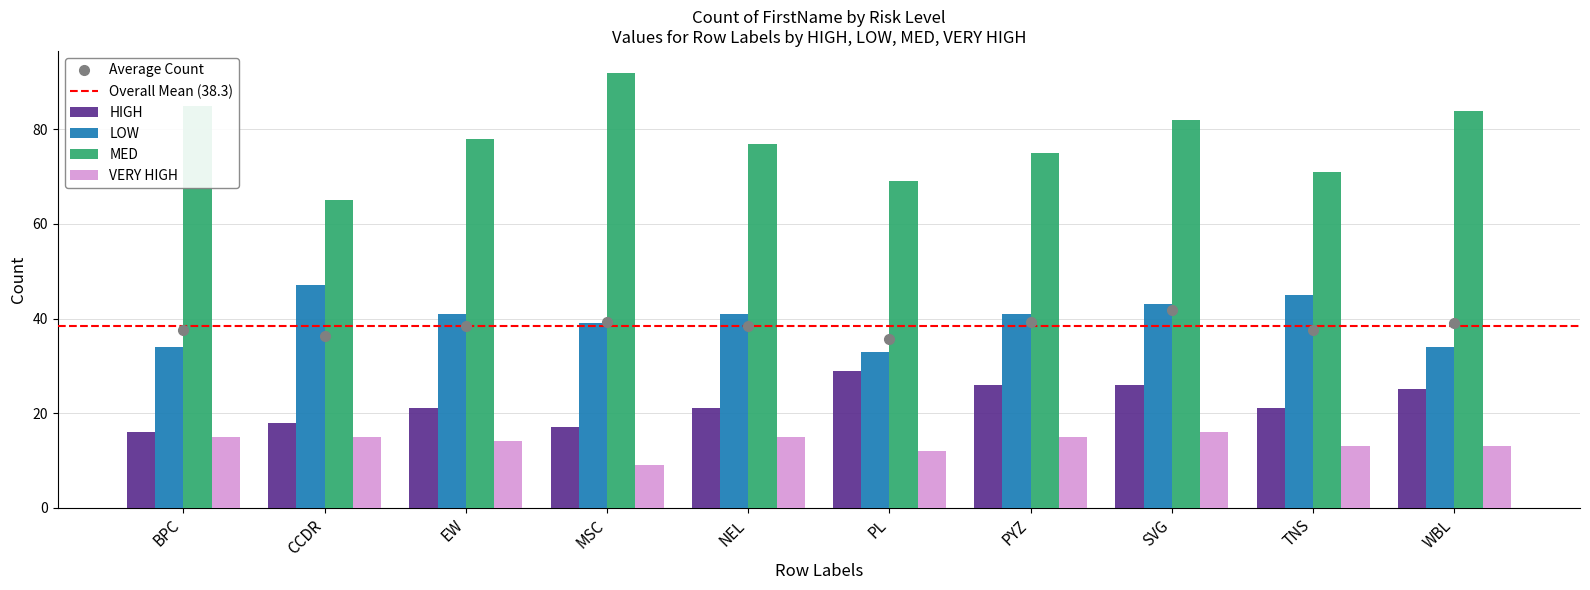

What is the difference between the second highest and second lowest values in the LOW series?

11